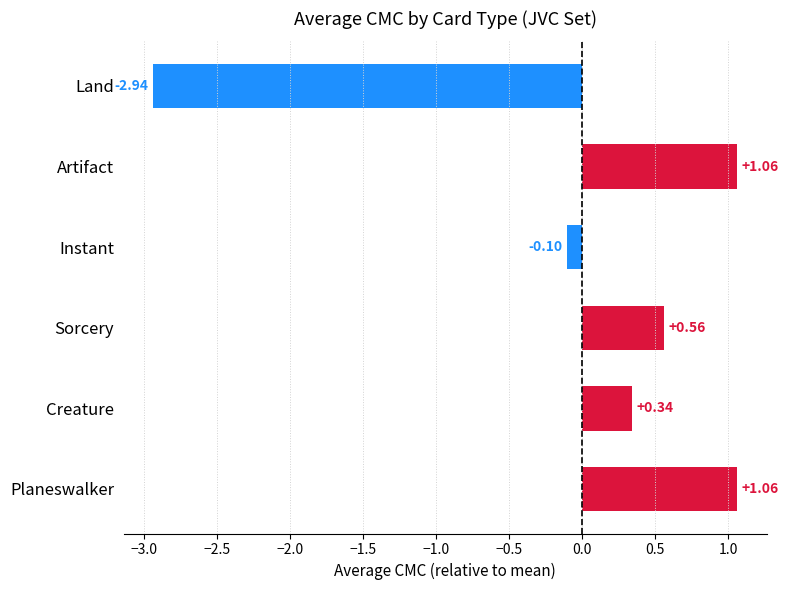

Where is the data nearest to the value 0?

Instant